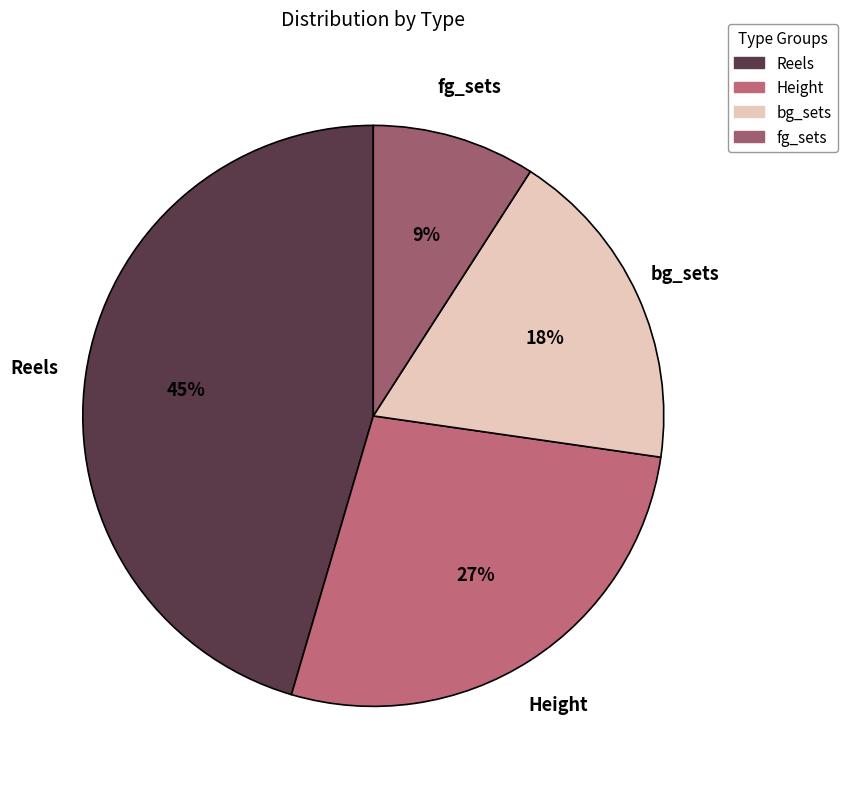

True or false: bg_sets accounts for 5% of the total.

False